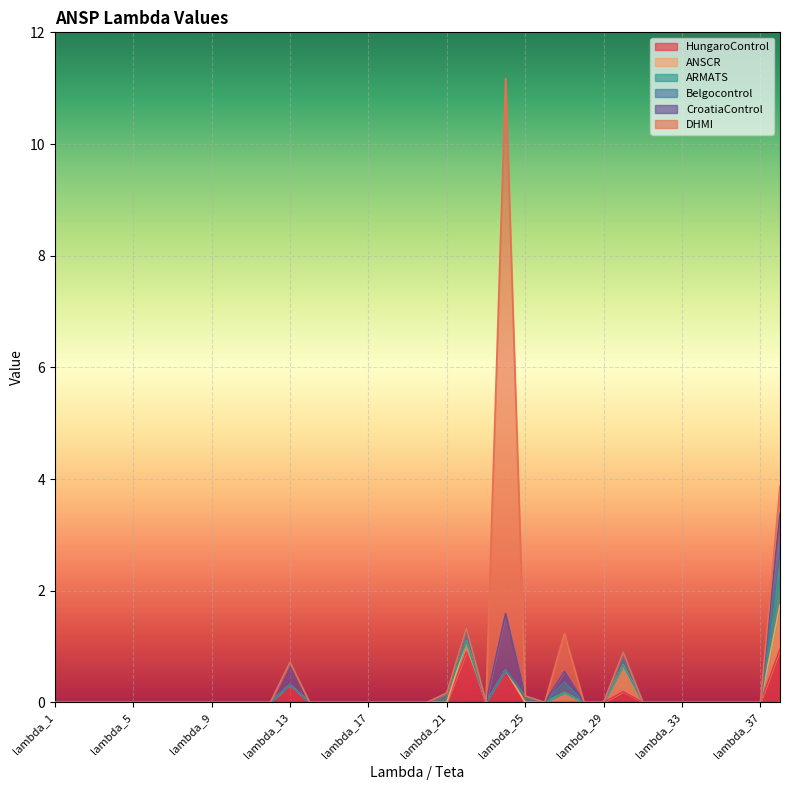

Reading left to right, what are all the values shown in this chart?

HungaroControl: lambda_1=0.0	lambda_2=0.0	lambda_3=0.0	lambda_4=0.0	lambda_5=0.0	lambda_6=0.0	lambda_7=0.0	lambda_8=0.0	lambda_9=0.0	lambda_10=0.0	lambda_11=0.0	lambda_12=0.0	lambda_13=0.3	lambda_14=0.0	lambda_15=0.0	lambda_16=0.0	lambda_17=0.0	lambda_18=0.0	lambda_19=0.0	lambda_20=0.0	lambda_21=0.0	lambda_22=0.9	lambda_23=0.0	lambda_24=0.6	lambda_25=0.0	lambda_26=0.0	lambda_27=0.0	lambda_28=0.0	lambda_29=0.0	lambda_30=0.2	lambda_31=0.0	lambda_32=0.0	lambda_33=0.0	lambda_34=0.0	lambda_35=0.0	lambda_36=0.0	lambda_37=0.0	teta=1.0
ANSCR: lambda_1=0.0	lambda_2=0.0	lambda_3=0.0	lambda_4=0.0	lambda_5=0.0	lambda_6=0.0	lambda_7=0.0	lambda_8=0.0	lambda_9=0.0	lambda_10=0.0	lambda_11=0.0	lambda_12=0.0	lambda_13=0.0	lambda_14=0.0	lambda_15=0.0	lambda_16=0.0	lambda_17=0.0	lambda_18=0.0	lambda_19=0.0	lambda_20=0.0	lambda_21=0.0	lambda_22=0.2	lambda_23=0.0	lambda_24=0.0	lambda_25=0.0	lambda_26=0.0	lambda_27=0.2	lambda_28=0.0	lambda_29=0.0	lambda_30=0.5	lambda_31=0.0	lambda_32=0.0	lambda_33=0.0	lambda_34=0.0	lambda_35=0.0	lambda_36=0.0	lambda_37=0.0	teta=0.8
ARMATS: lambda_1=0.0	lambda_2=0.0	lambda_3=0.0	lambda_4=0.0	lambda_5=0.0	lambda_6=0.0	lambda_7=0.0	lambda_8=0.0	lambda_9=0.0	lambda_10=0.0	lambda_11=0.0	lambda_12=0.0	lambda_13=0.0	lambda_14=0.0	lambda_15=0.0	lambda_16=0.0	lambda_17=0.0	lambda_18=0.0	lambda_19=0.0	lambda_20=0.0	lambda_21=0.2	lambda_22=0.0	lambda_23=0.0	lambda_24=0.0	lambda_25=0.1	lambda_26=0.0	lambda_27=0.0	lambda_28=0.0	lambda_29=0.0	lambda_30=0.0	lambda_31=0.0	lambda_32=0.0	lambda_33=0.0	lambda_34=0.0	lambda_35=0.0	lambda_36=0.0	lambda_37=0.0	teta=0.6
Belgocontrol: lambda_1=0.0	lambda_2=0.0	lambda_3=0.0	lambda_4=0.0	lambda_5=0.0	lambda_6=0.0	lambda_7=0.0	lambda_8=0.0	lambda_9=0.0	lambda_10=0.0	lambda_11=0.0	lambda_12=0.0	lambda_13=0.0	lambda_14=0.0	lambda_15=0.0	lambda_16=0.0	lambda_17=0.0	lambda_18=0.0	lambda_19=0.0	lambda_20=0.0	lambda_21=0.0	lambda_22=0.2	lambda_23=0.0	lambda_24=0.0	lambda_25=0.0	lambda_26=0.0	lambda_27=0.2	lambda_28=0.0	lambda_29=0.0	lambda_30=0.2	lambda_31=0.0	lambda_32=0.0	lambda_33=0.0	lambda_34=0.0	lambda_35=0.0	lambda_36=0.0	lambda_37=0.0	teta=0.5
CroatiaControl: lambda_1=0.0	lambda_2=0.0	lambda_3=0.0	lambda_4=0.0	lambda_5=0.0	lambda_6=0.0	lambda_7=0.0	lambda_8=0.0	lambda_9=0.0	lambda_10=0.0	lambda_11=0.0	lambda_12=0.0	lambda_13=0.4	lambda_14=0.0	lambda_15=0.0	lambda_16=0.0	lambda_17=0.0	lambda_18=0.0	lambda_19=0.0	lambda_20=0.0	lambda_21=0.0	lambda_22=0.0	lambda_23=0.0	lambda_24=1.0	lambda_25=0.0	lambda_26=0.0	lambda_27=0.2	lambda_28=0.0	lambda_29=0.0	lambda_30=0.0	lambda_31=0.0	lambda_32=0.0	lambda_33=0.0	lambda_34=0.0	lambda_35=0.0	lambda_36=0.0	lambda_37=0.0	teta=0.6
DHMI: lambda_1=0.0	lambda_2=0.0	lambda_3=0.0	lambda_4=0.0	lambda_5=0.0	lambda_6=0.0	lambda_7=0.0	lambda_8=0.0	lambda_9=0.0	lambda_10=0.0	lambda_11=0.0	lambda_12=0.0	lambda_13=0.0	lambda_14=0.0	lambda_15=0.0	lambda_16=0.0	lambda_17=0.0	lambda_18=0.0	lambda_19=0.0	lambda_20=0.0	lambda_21=0.0	lambda_22=0.0	lambda_23=0.0	lambda_24=9.6	lambda_25=0.0	lambda_26=0.0	lambda_27=0.7	lambda_28=0.0	lambda_29=0.0	lambda_30=0.0	lambda_31=0.0	lambda_32=0.0	lambda_33=0.0	lambda_34=0.0	lambda_35=0.0	lambda_36=0.0	lambda_37=0.0	teta=0.5